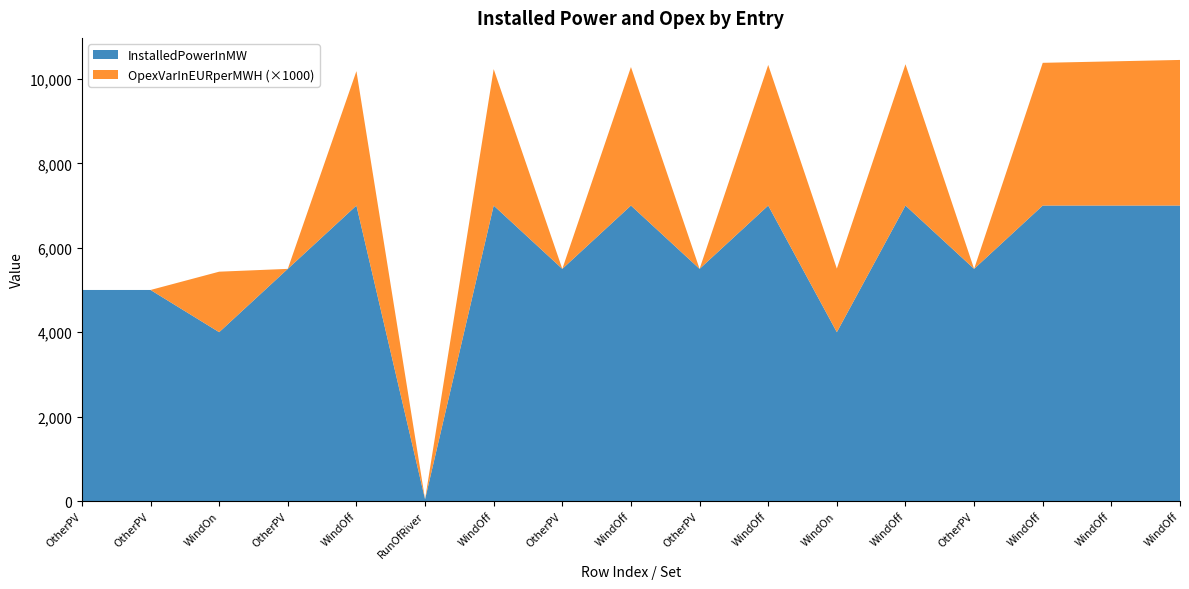

Reading right to left, transcribe all the data shown in this chart.

InstalledPowerInMW: 7000.0	7000.0	7000.0	5500.0	7000.0	4000.0	7000.0	5500.0	7000.0	5500.0	7000.0	41.0	7000.0	5500.0	4000.0	5000.0	5000.0
OpexVarInEURperMWH: 3.4	3.4	3.4	0.0	3.3	1.5	3.3	0.0	3.3	0.0	3.2	0.0	3.2	0.0	1.4	0.0	0.0